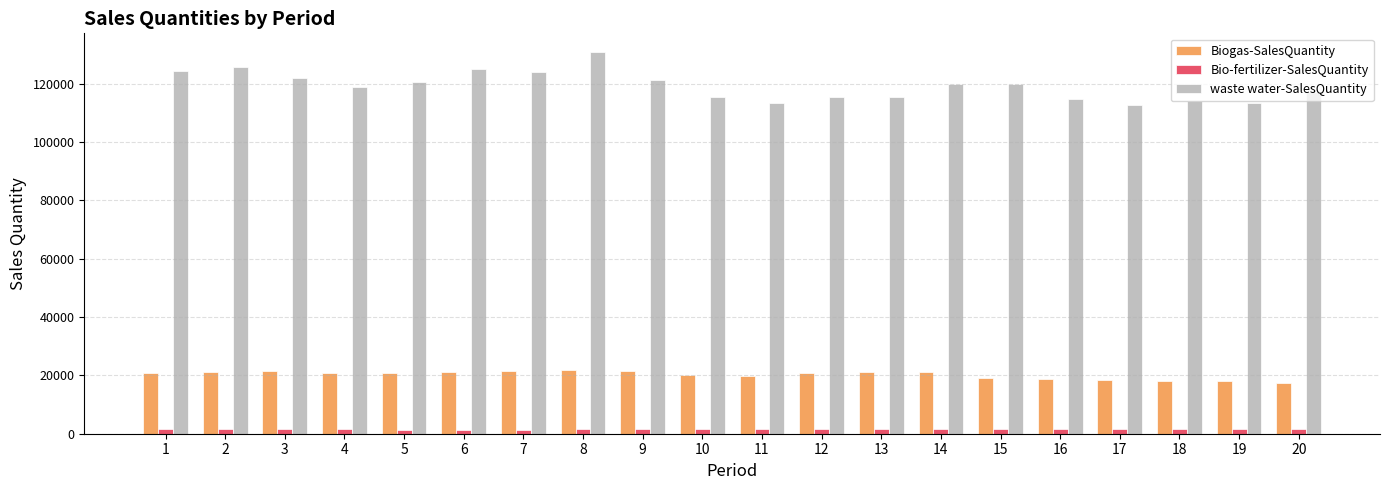

How many categories are shown in the chart?

20